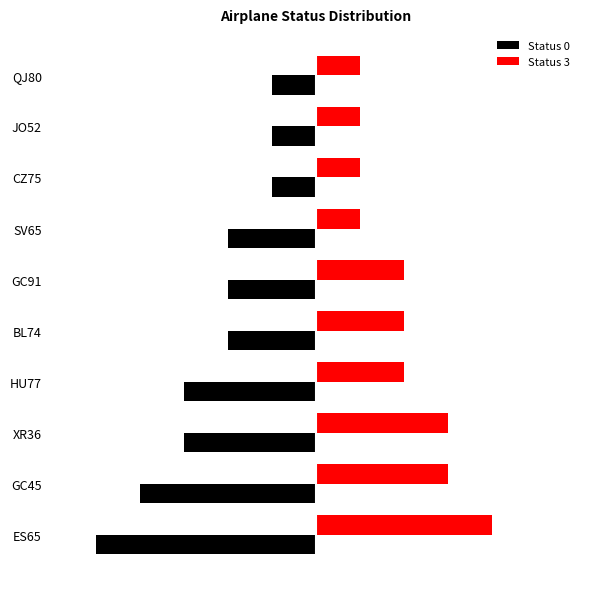

Reading right to left, what are all the values shown in this chart?

Status 0: -1	-1	-1	-2	-2	-2	-3	-3	-4	-5
Status 3: 1	1	1	1	2	2	2	3	3	4